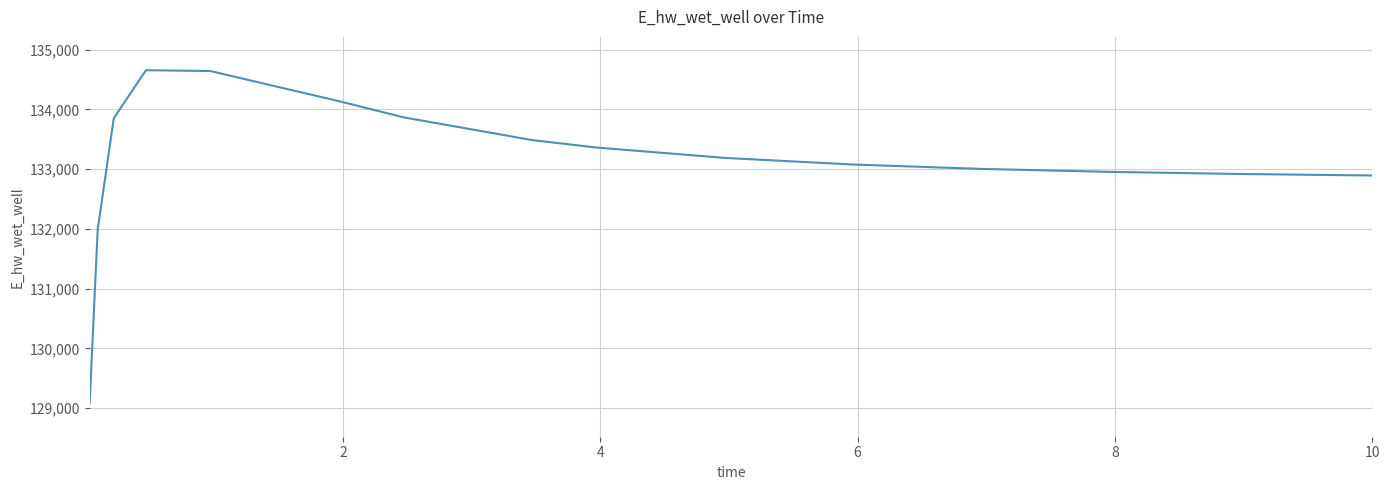

What is the difference between the maximum and minimum values?

5574.2